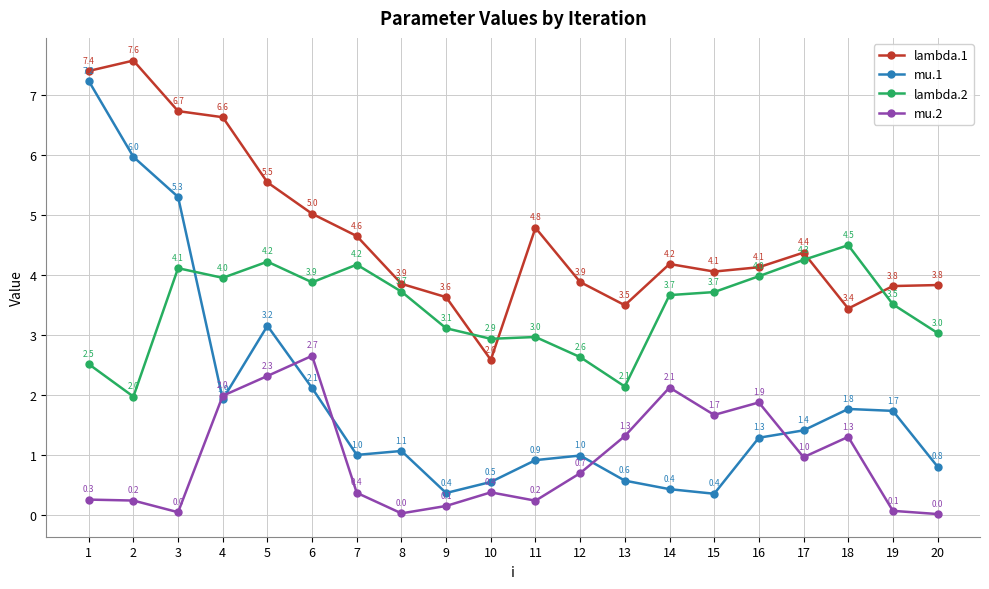

How many categories are shown in the chart?

20